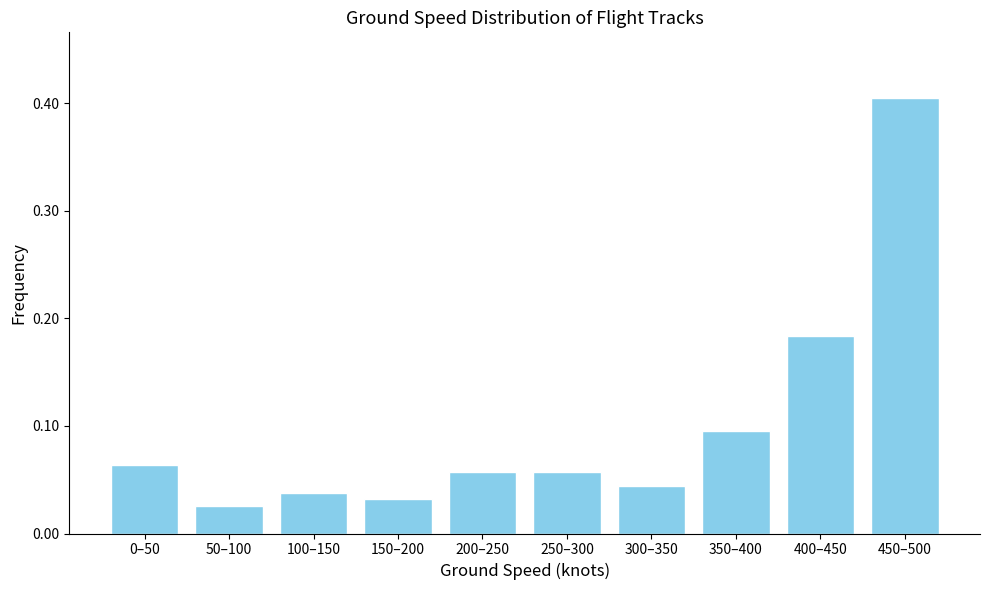

At which category does the chart reach its peak across all series?

450–500